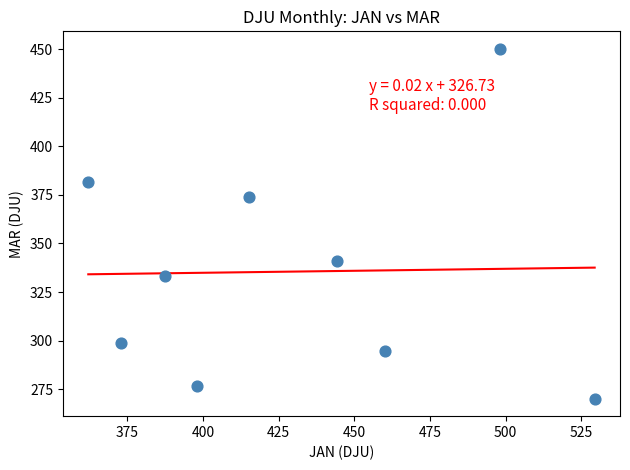

What Y value in the scatter plot is closest to 360?

373.8